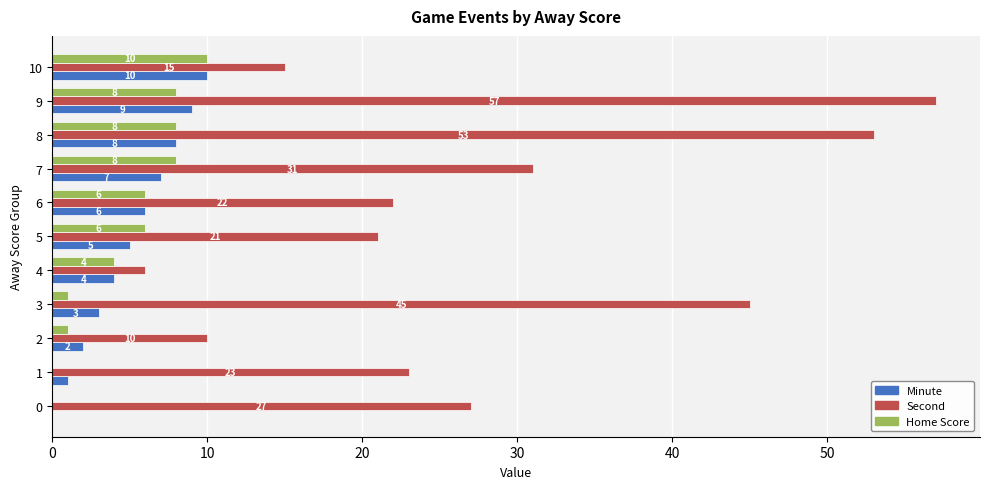

The Minute series shows 0 at 10. True or false?

False